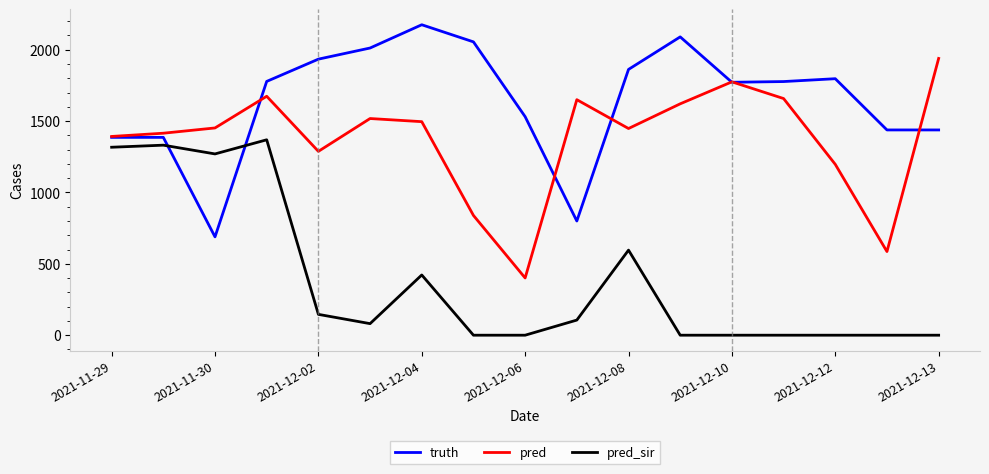

True or false: pred and pred_sir cross at least once.

False